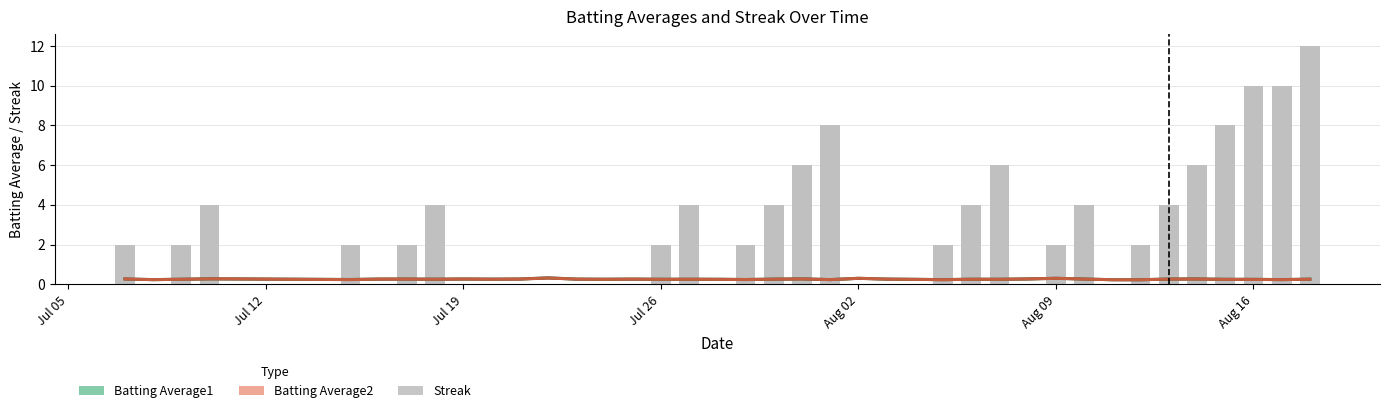

Is the value of Batting Average1 at Aug 09 greater than the value of Batting Average2 at 29?

No